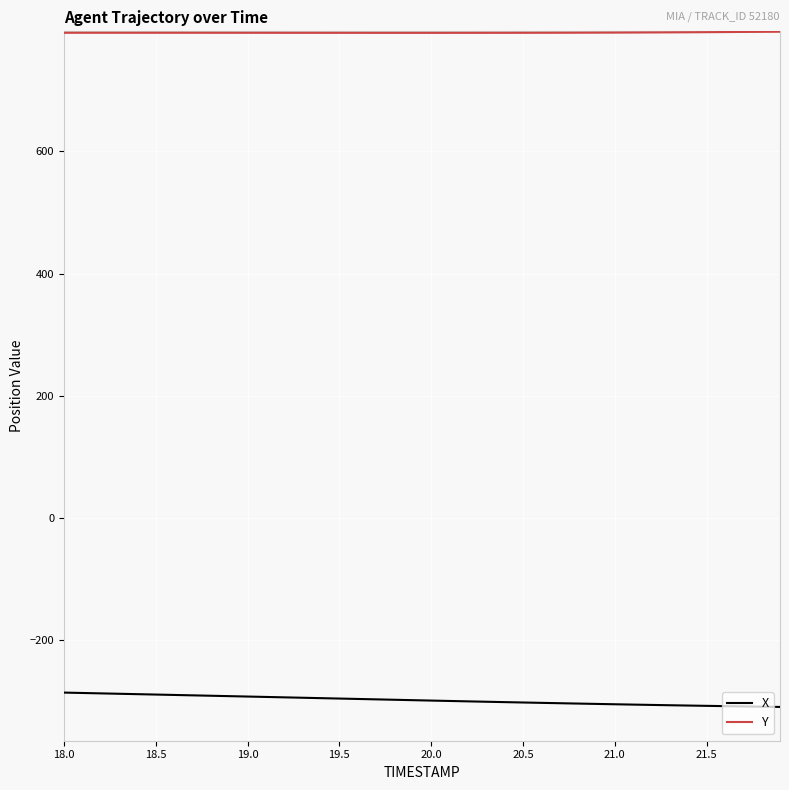

True or false: X and Y cross at least once.

False